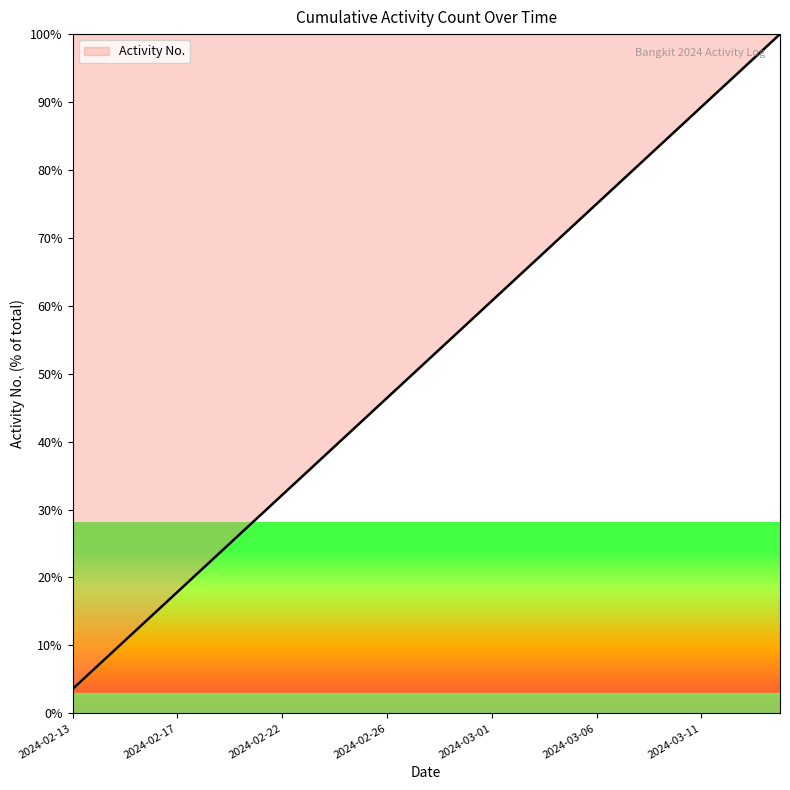

What is the difference between the maximum and minimum values?

96.4